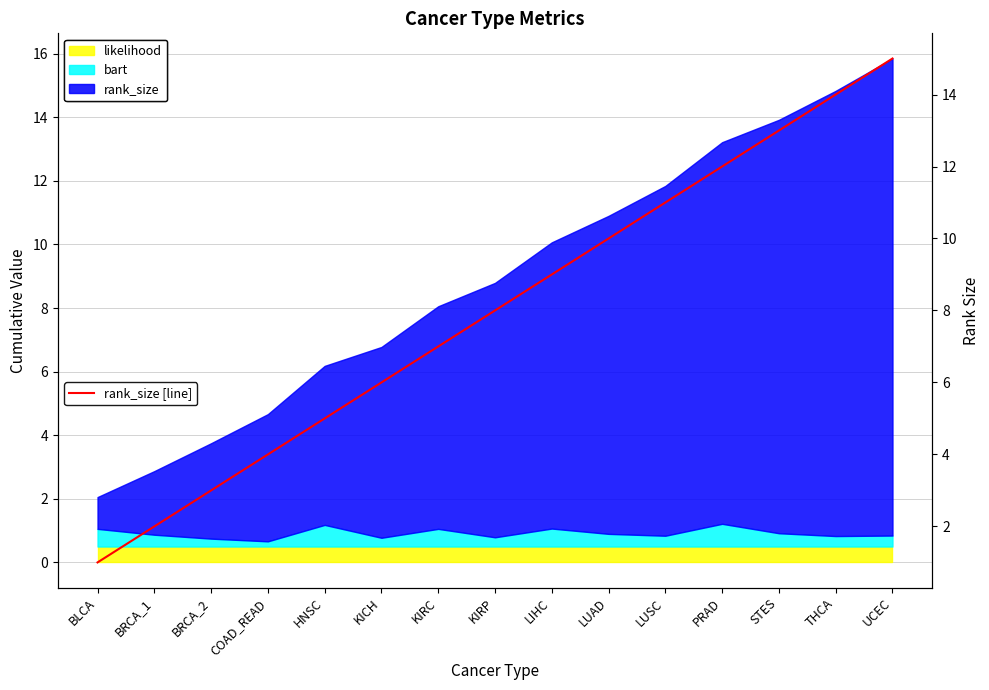

Does the chart display data point markers on the line(s)?

No